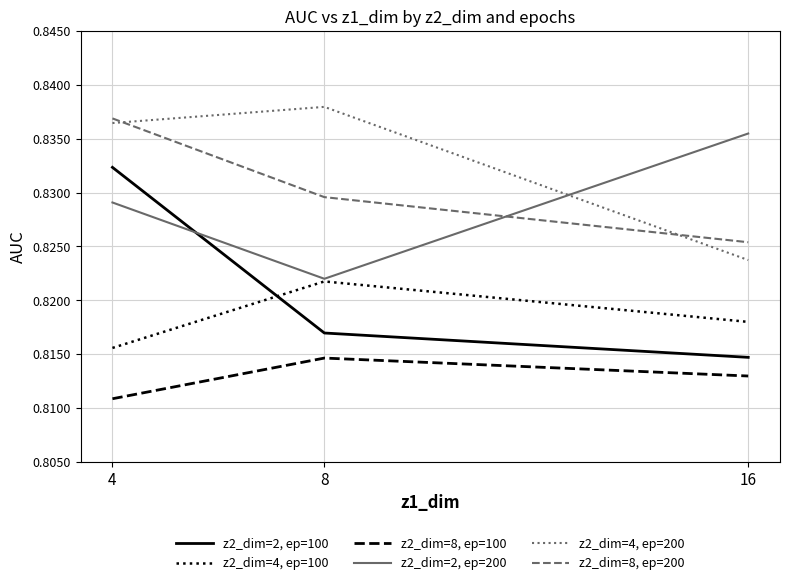

Which series changed the most between 4 and 16?

z2_dim=2, ep=100